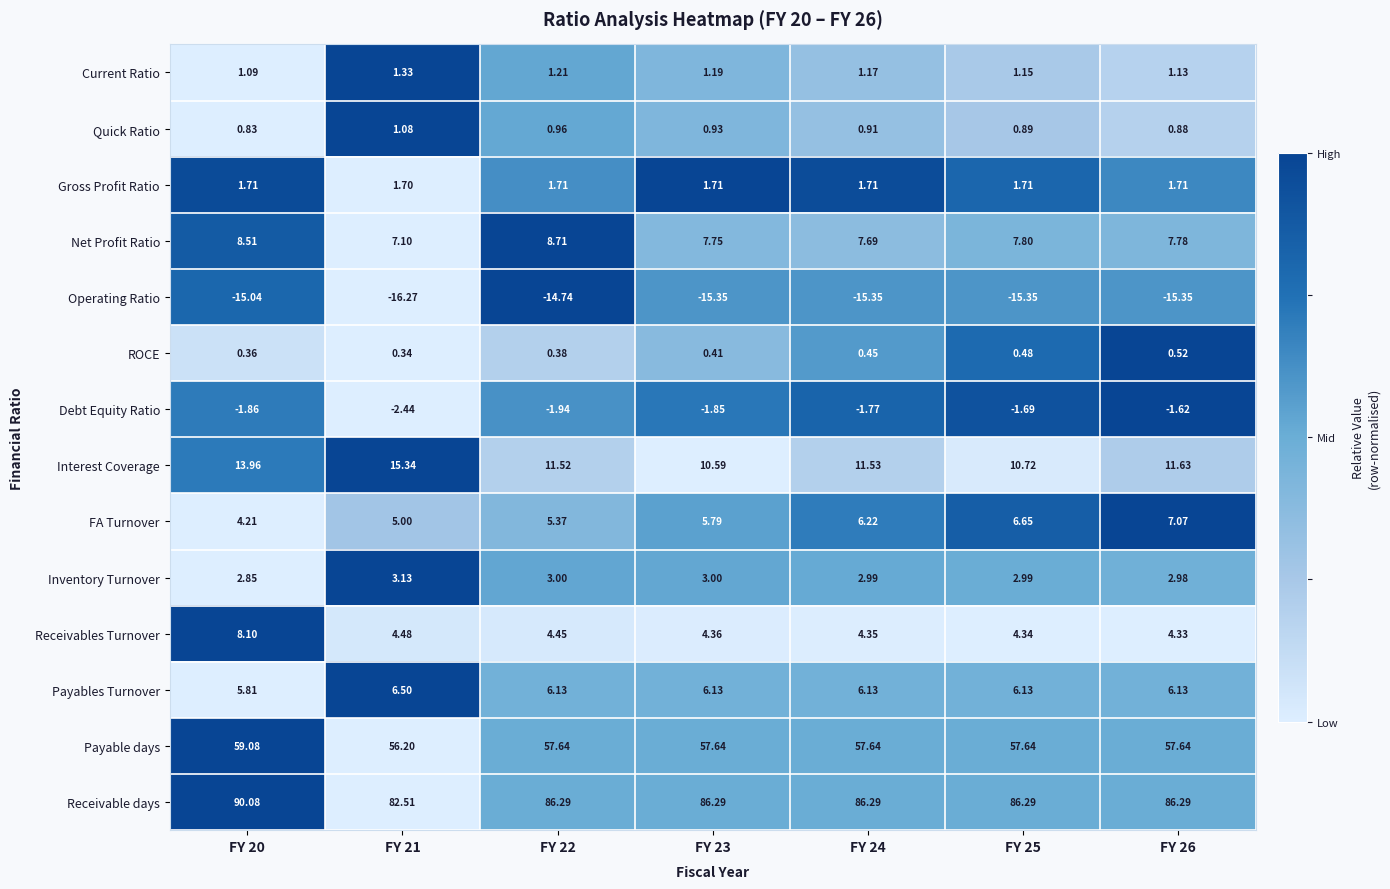

Rank the series by their maximum value, from lowest to highest.

Operating Ratio, Debt Equity Ratio, ROCE, Quick Ratio, Current Ratio, Gross Profit Ratio, Inventory Turnover, Payables Turnover, FA Turnover, Receivables Turnover, Net Profit Ratio, Interest Coverage, Payable days, Receivable days